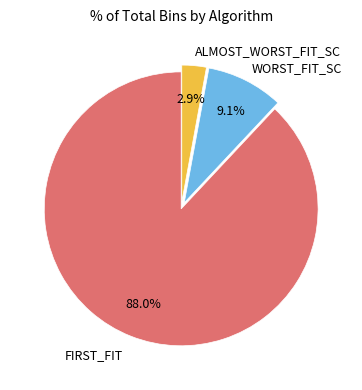

Is there a majority slice in this chart?

Yes